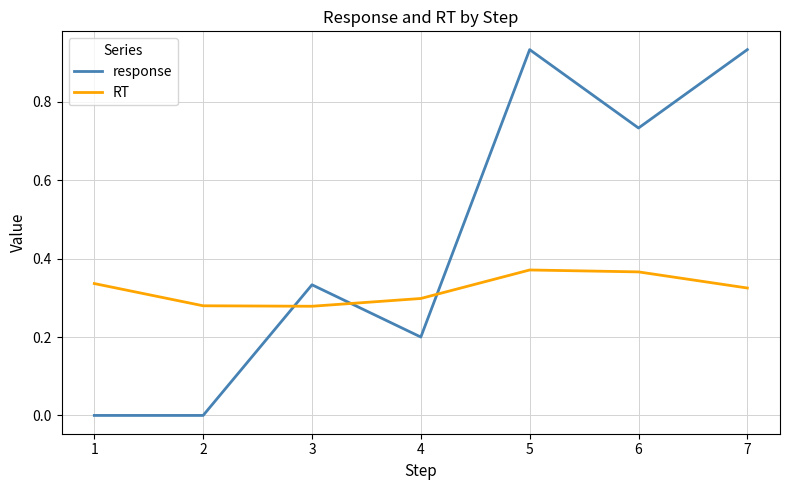

The value of response at 7 is 1.6. True or false?

False